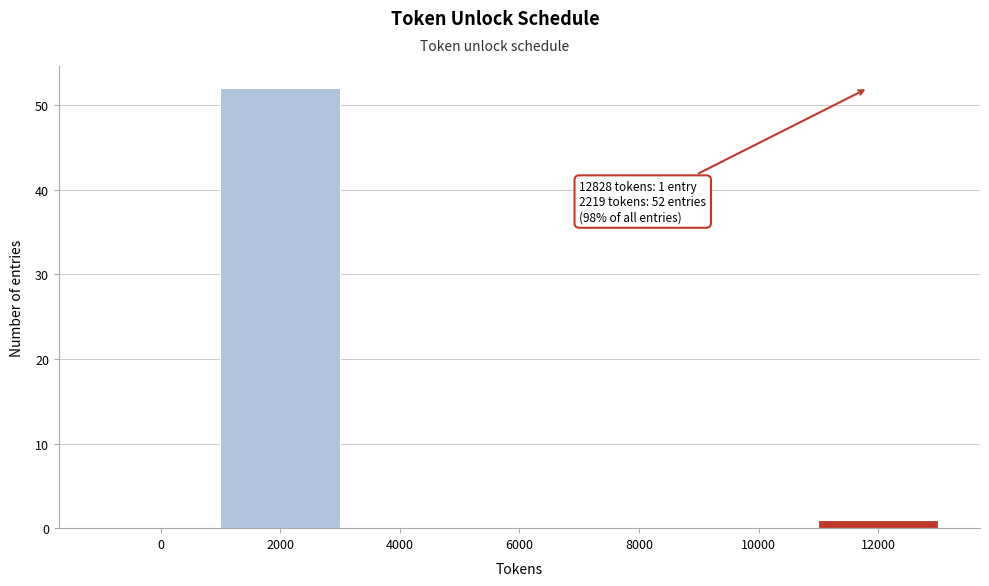

Reading left to right, extract all data points from this chart.

0=0	2000=52	4000=0	6000=0	8000=0	10000=0	12000=1